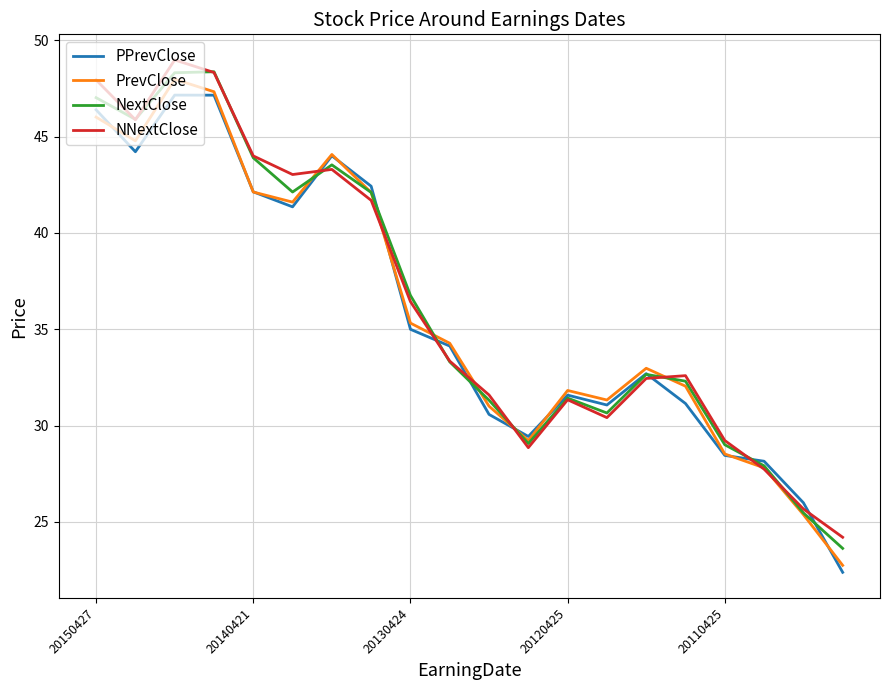

Is this an area chart (filled region under the line)?

No